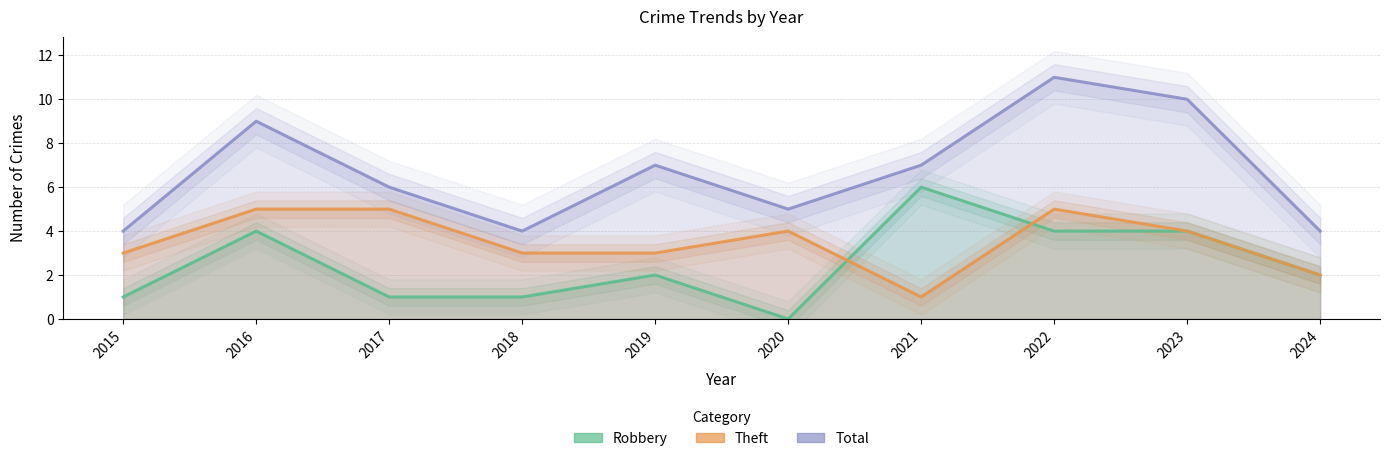

Does the chart have visible grid lines?

Yes